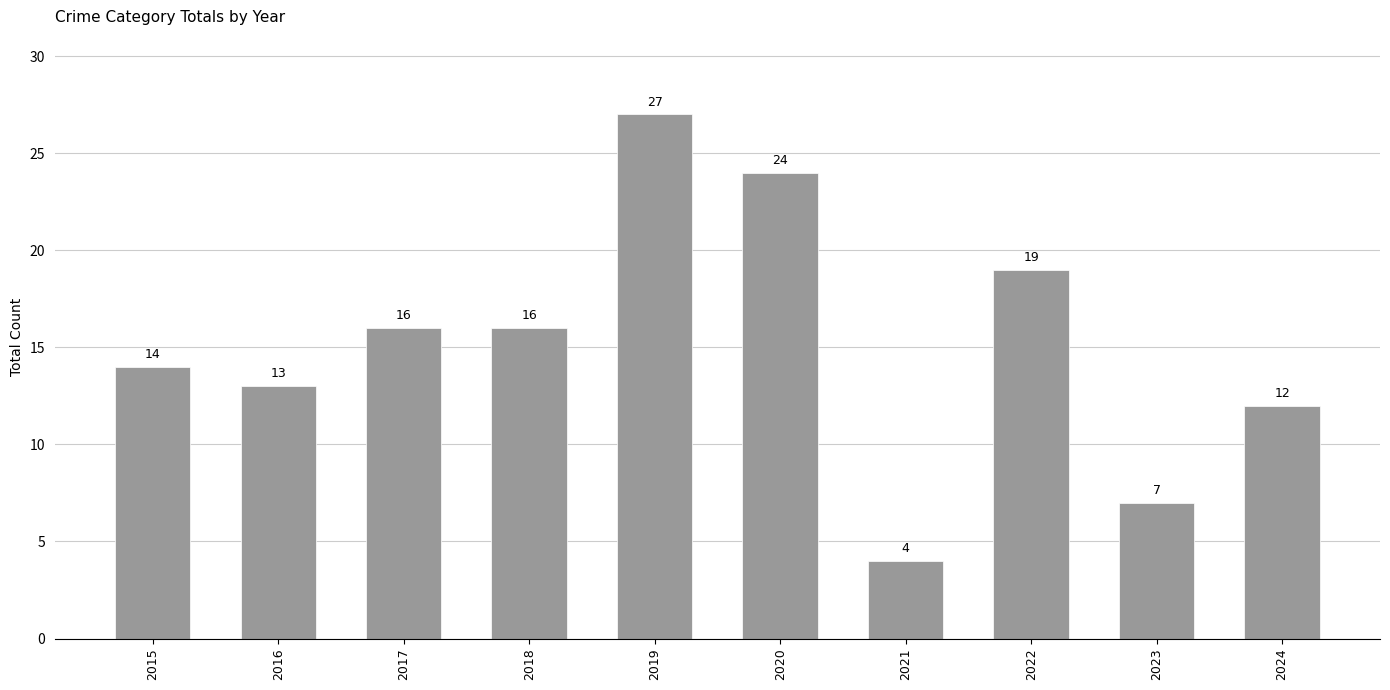

Where is the data nearest to the value 15?

2015